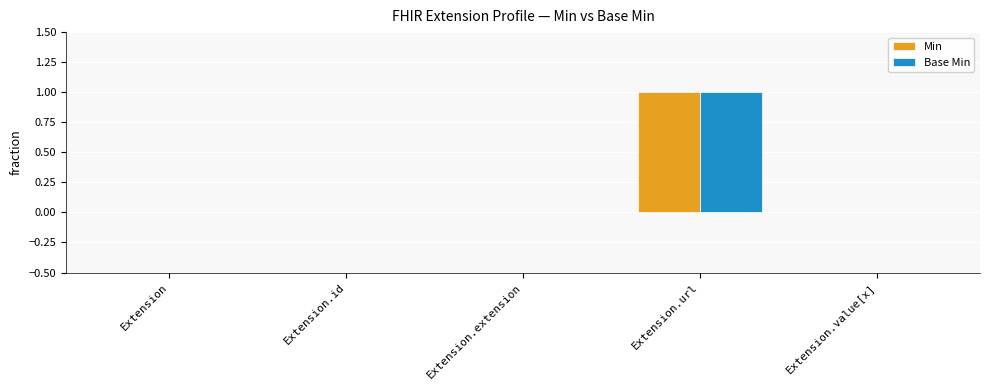

Which label corresponds to the largest value in the chart?

Extension.url